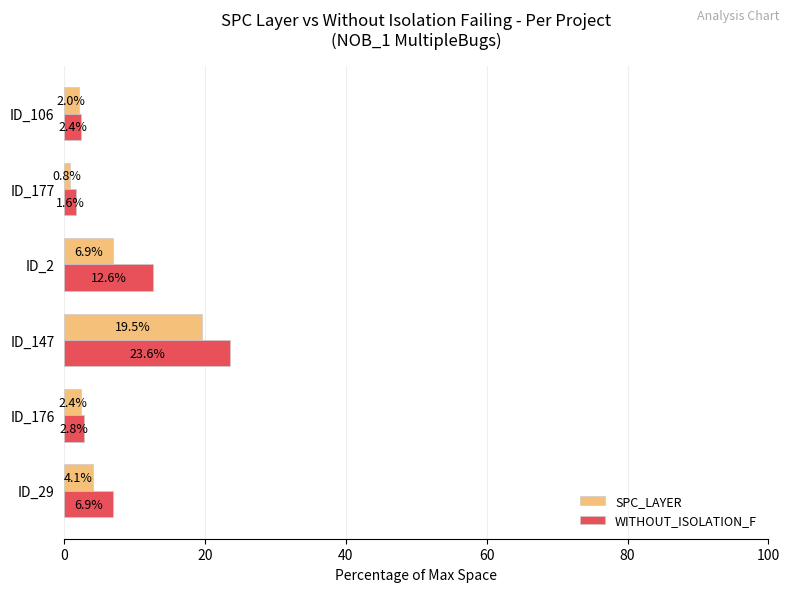

Which series changed the most between ID_147 and ID_2?

SPC_LAYER